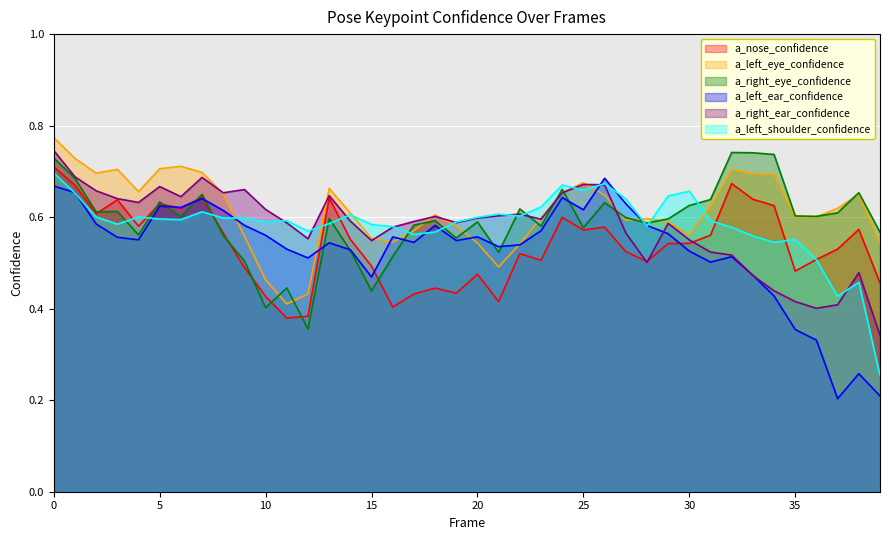

How many intersections are there between a_left_shoulder_confidence and a_left_eye_confidence?

10